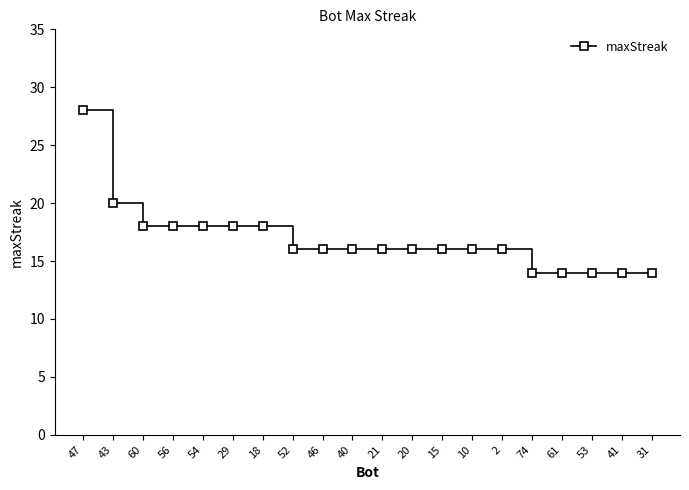

Approximately how many times larger is the value at 54 compared to 56?

1.0